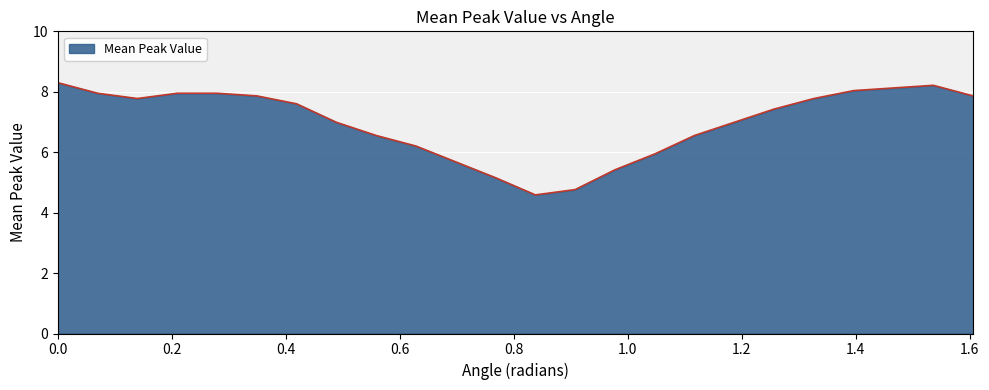

What is the maximum value shown in the chart?

8.3